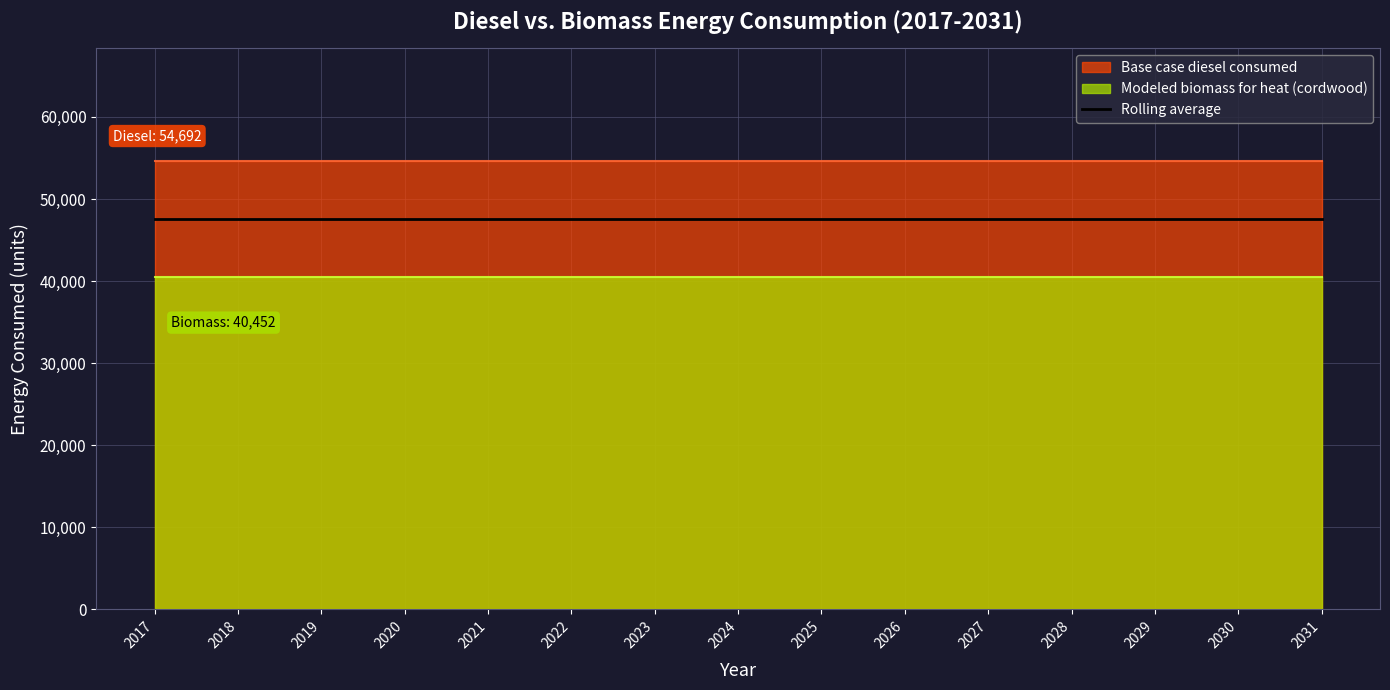

Reading left to right, list all the values displayed in this chart.

Base case diesel consumed: 2017=54692.0	2018=54692.0	2019=54692.0	2020=54692.0	2021=54692.0	2022=54692.0	2023=54692.0	2024=54692.0	2025=54692.0	2026=54692.0	2027=54692.0	2028=54692.0	2029=54692.0	2030=54692.0	2031=54692.0
Modeled biomass for heat (cordwood): 2017=40452.1	2018=40452.1	2019=40452.1	2020=40452.1	2021=40452.1	2022=40452.1	2023=40452.1	2024=40452.1	2025=40452.1	2026=40452.1	2027=40452.1	2028=40452.1	2029=40452.1	2030=40452.1	2031=40452.1